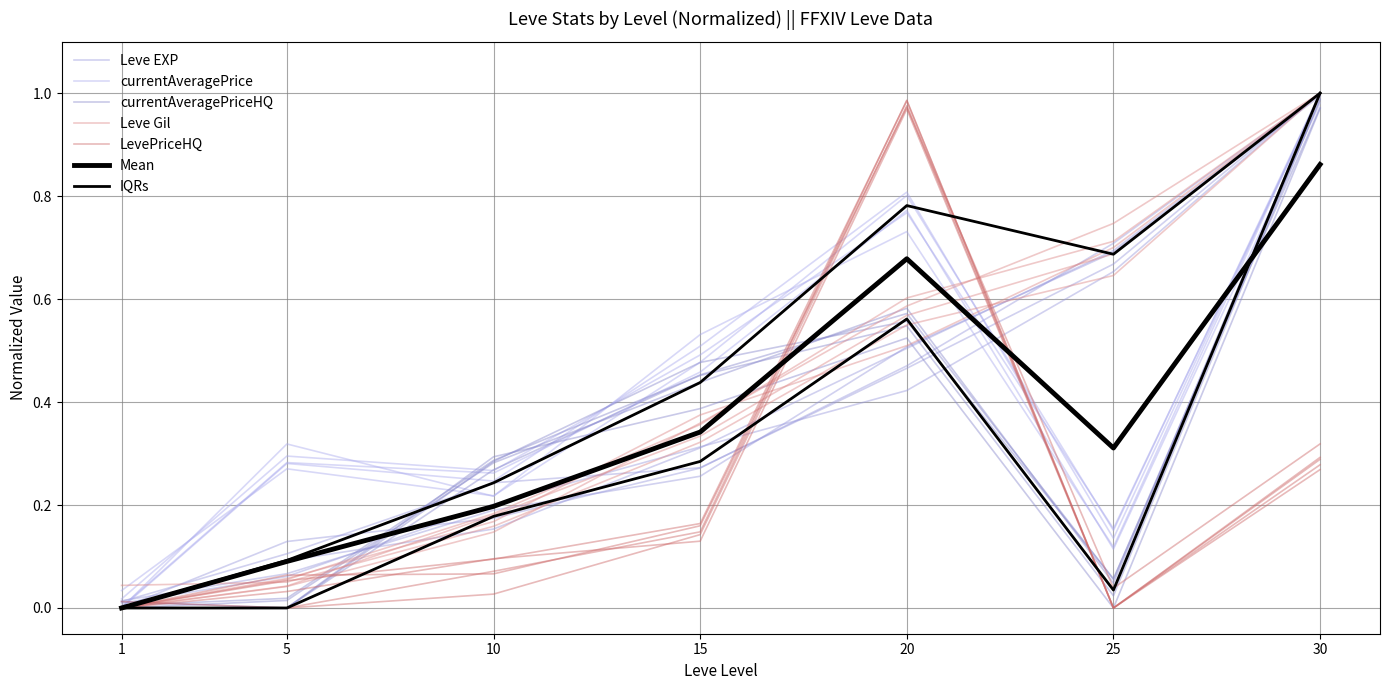

How many distinct data groups are displayed?

5